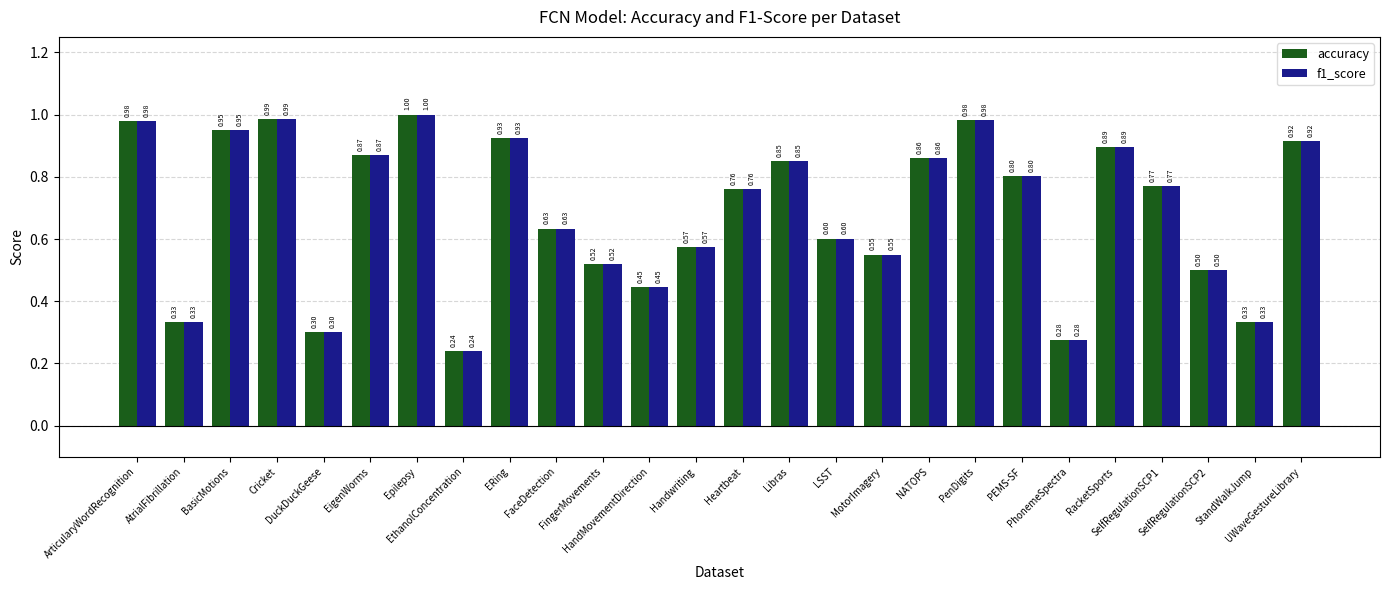

Count the number of data series in this chart.

2